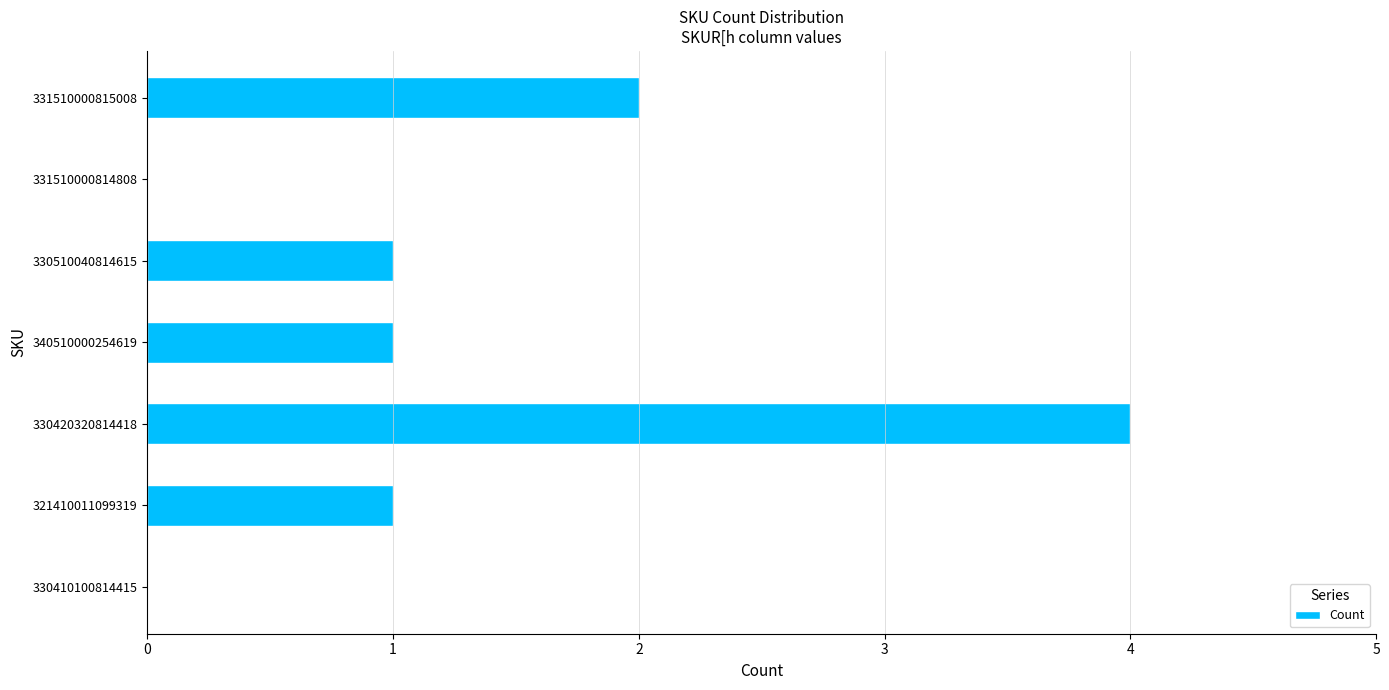

At which category does the chart reach its peak across all series?

330420320814418